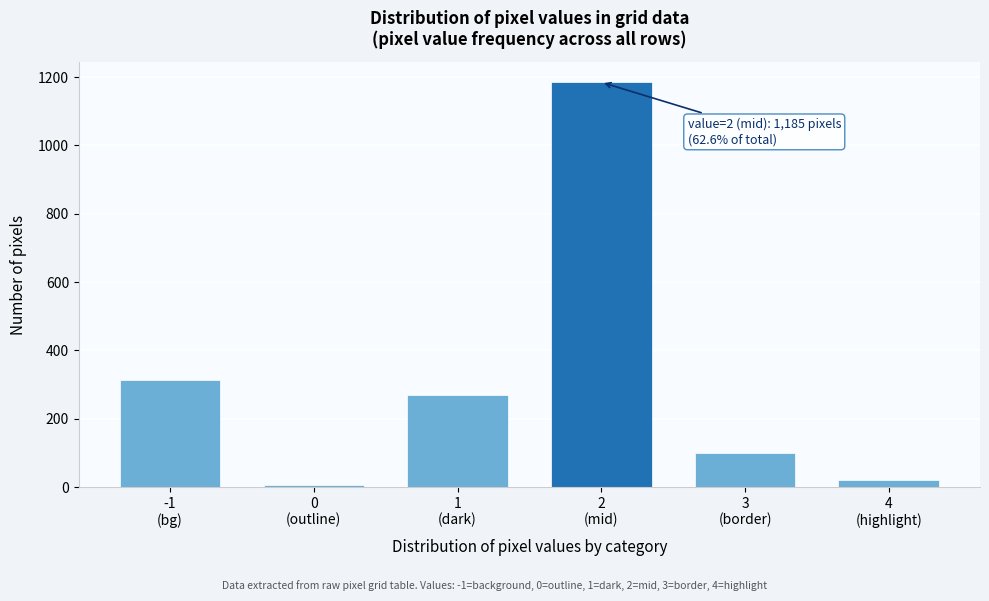

Reading left to right, what are all the values shown in this chart?

313	6	269	1185	99	20